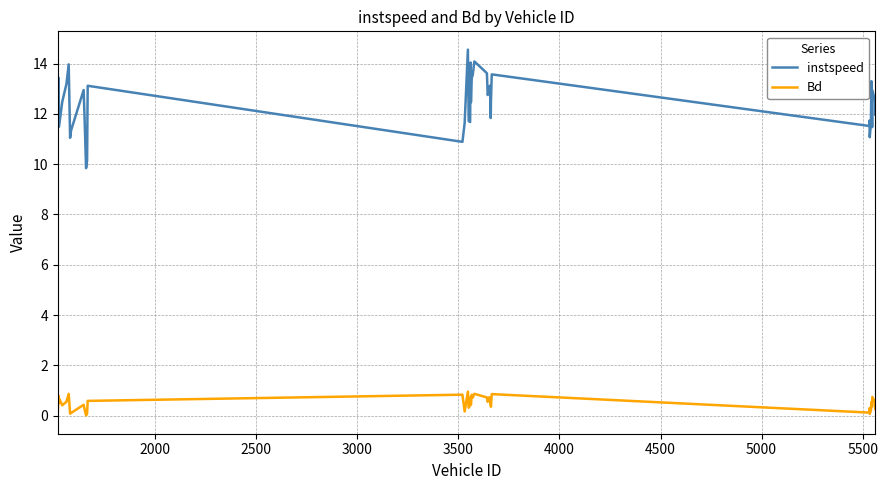

True or false: instspeed and Bd cross at least once.

False